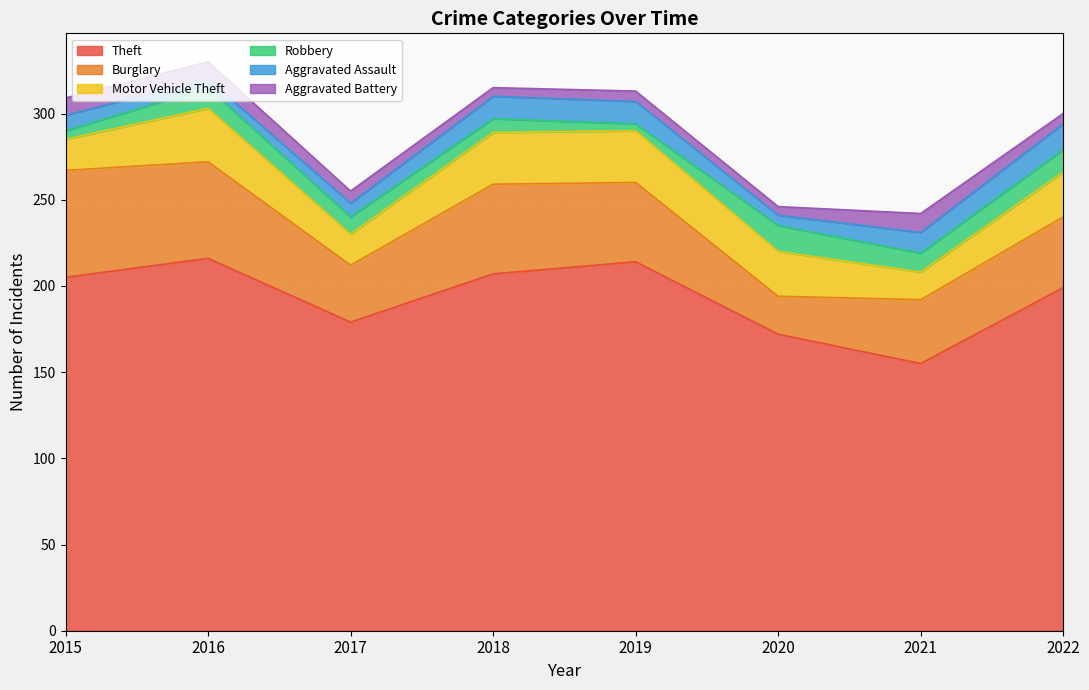

What is the highest value of the Aggravated Battery series?

11